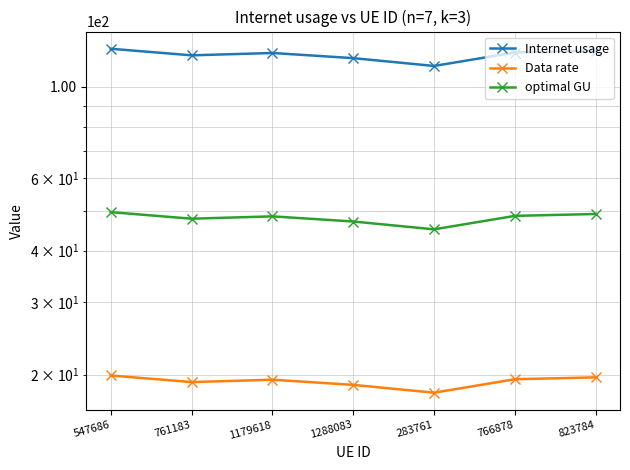

What is the total value across all series at 547686?

193.3